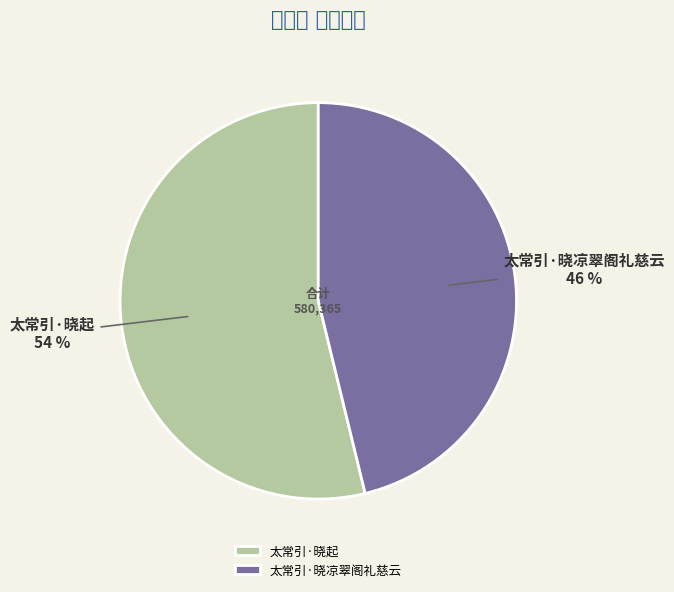

How many segments does this pie chart have?

2